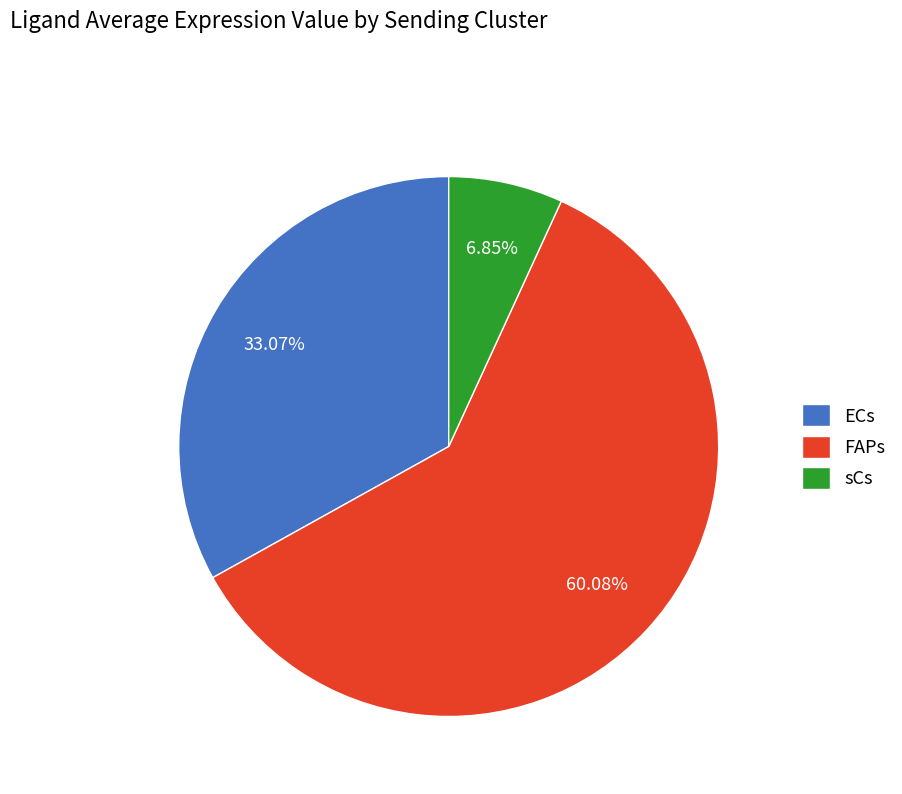

How many slices are in this pie chart?

3